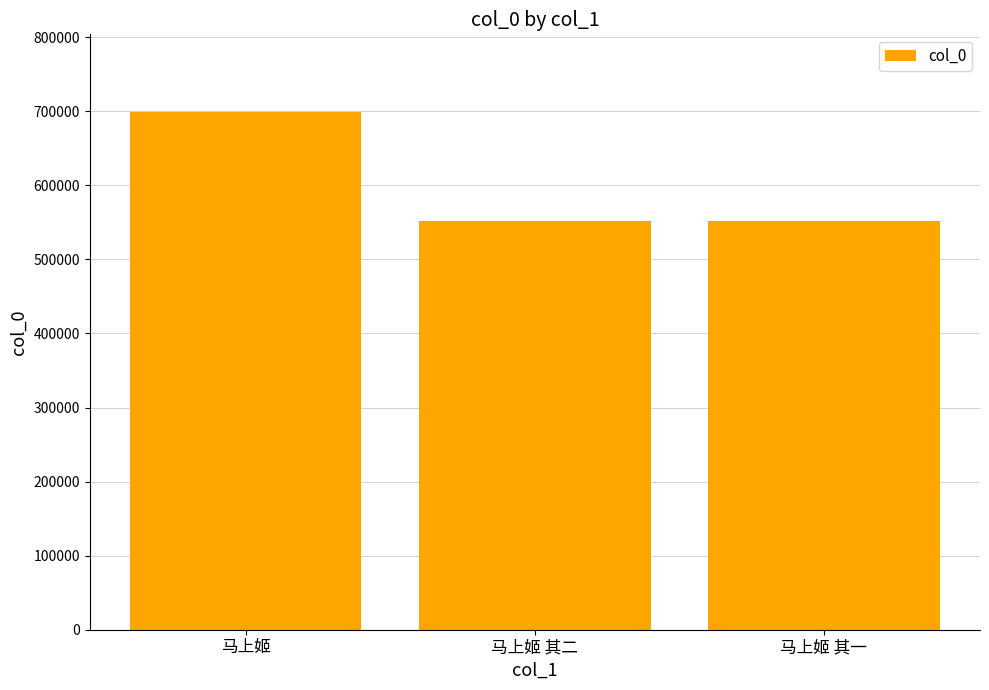

Where does the data first go above 551609?

马上姬